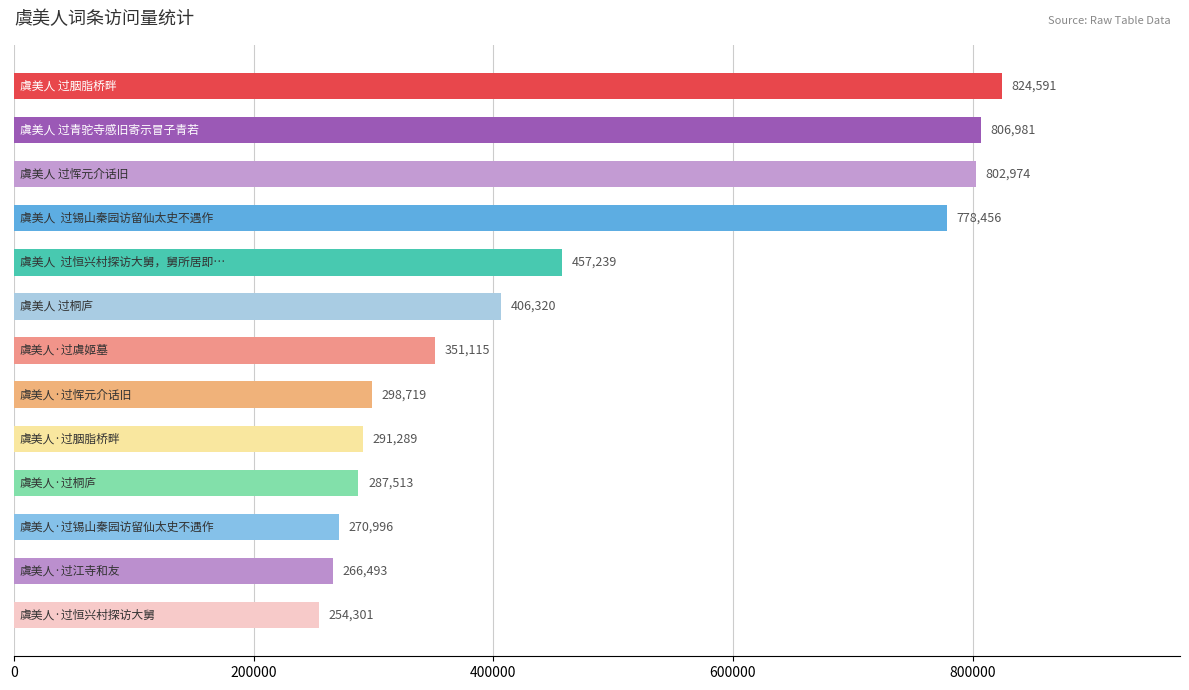

What is the difference between the maximum and minimum values?

570290